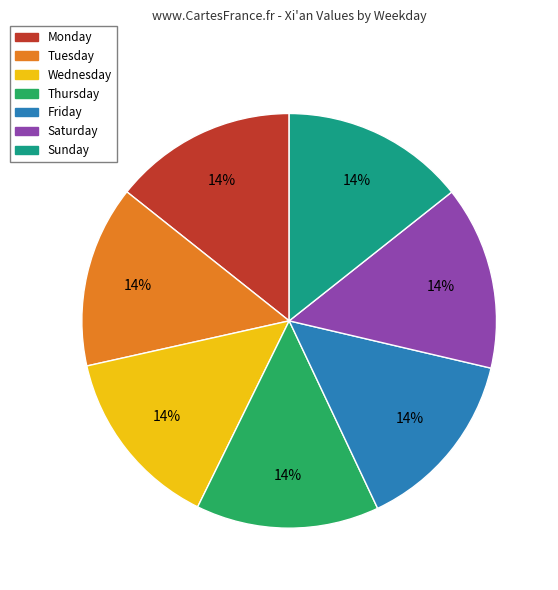

To the nearest percent, what is the combined percentage of Tuesday and Friday?

29%